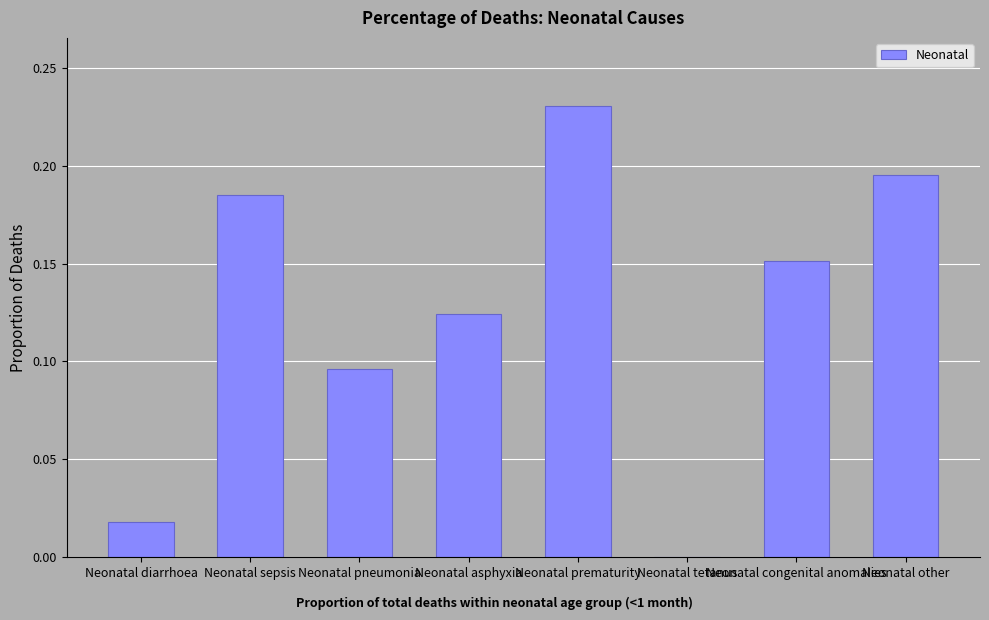

What is the sum of all values?

1.0